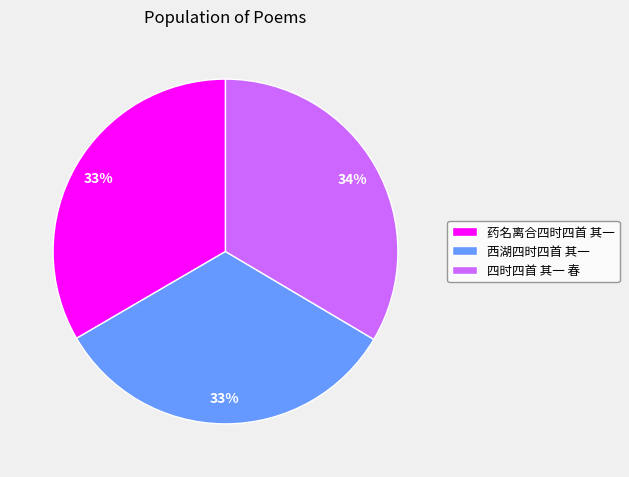

What percentage is the 西湖四时四首 其一 slice, to the nearest percent?

33%